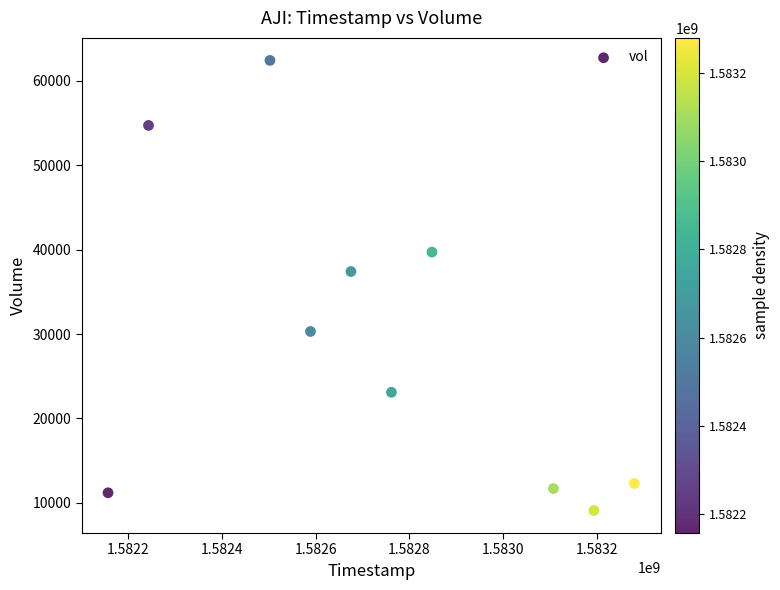

What is the average Y value?

29190